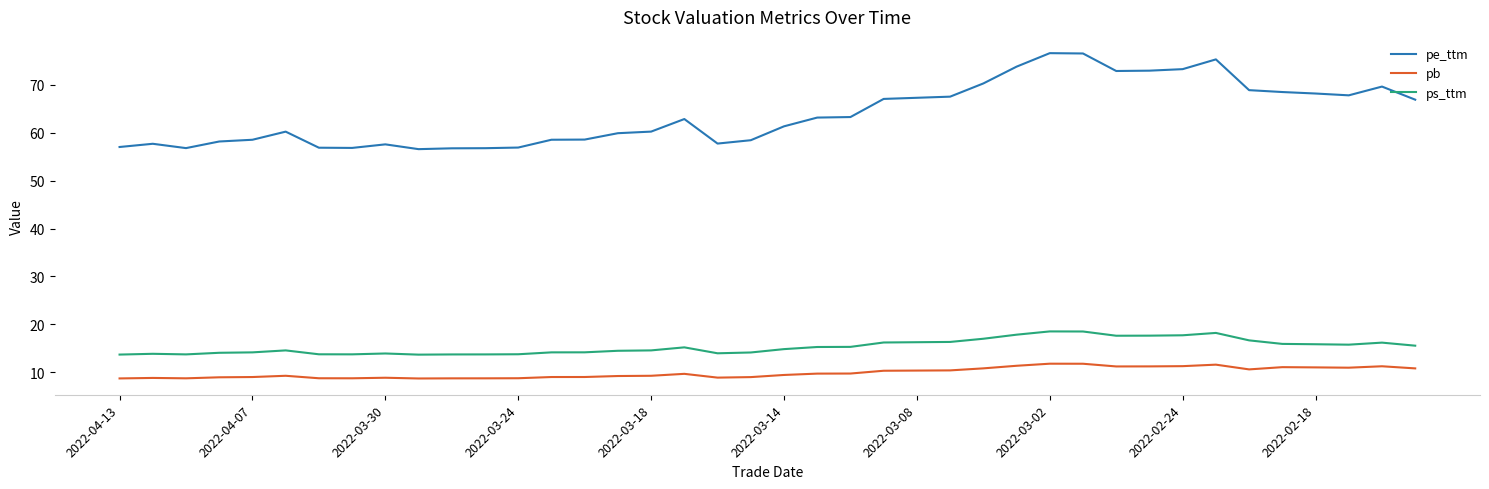

What is the minimum value for pb?

8.7